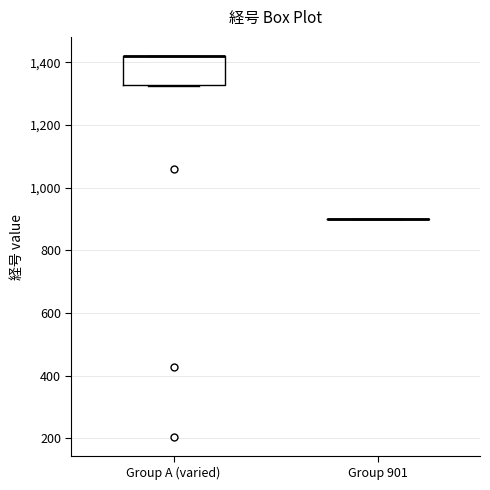

Reading left to right, read every box against the y-axis: the position of its median line, the range the box covers, and the ends of its whiskers. The values are not printed on the chart, so give them approximately, as read against the axis.

Group A (varied): median 1420 (drawn on the box's upper edge), box 1320 to 1420, whiskers 1320 to 1420
Group 901: box collapsed to a line at 900, whiskers 900 to 900